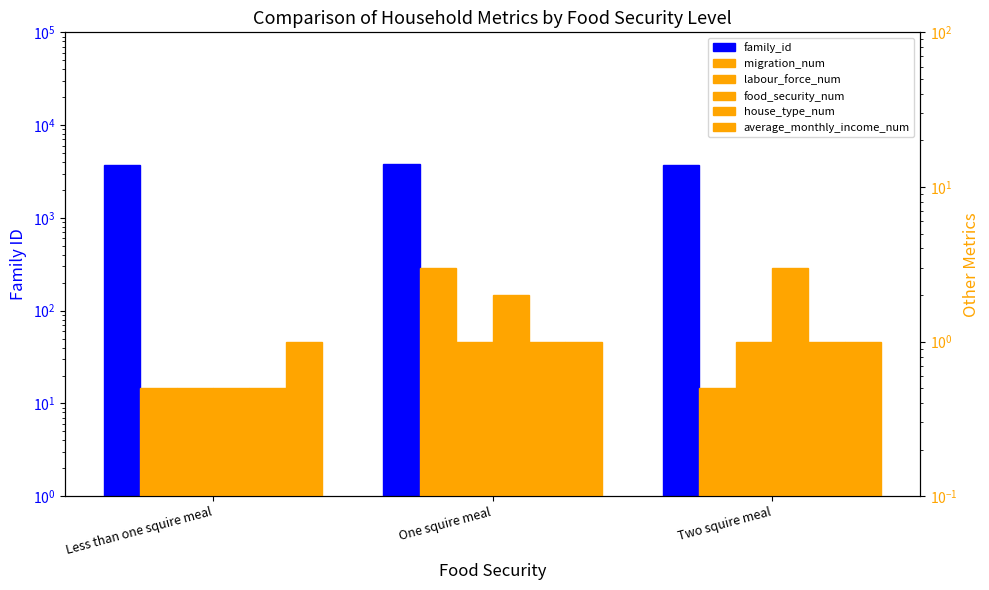

True or false: food_security_num has a value of 2.0 at One squire meal.

True